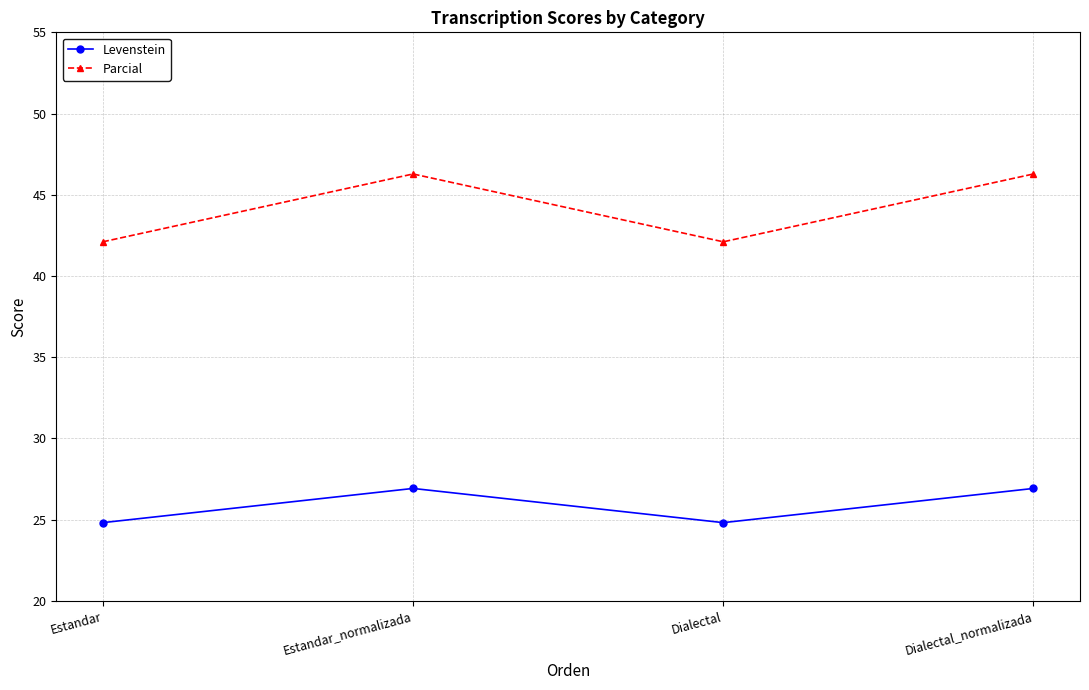

True or false: Levenstein has a value of 24.8 at Dialectal.

True